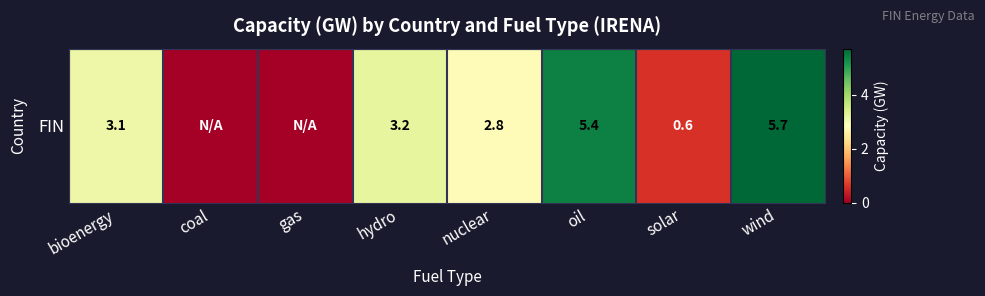

Approximately how many times larger is the value at wind compared to bioenergy?

1.8